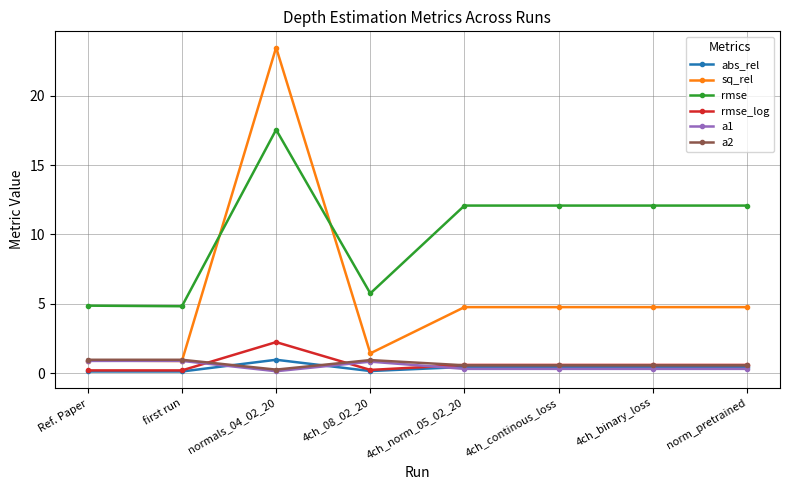

Is it true that sq_rel equals 23.5 at normals_04_02_20?

True